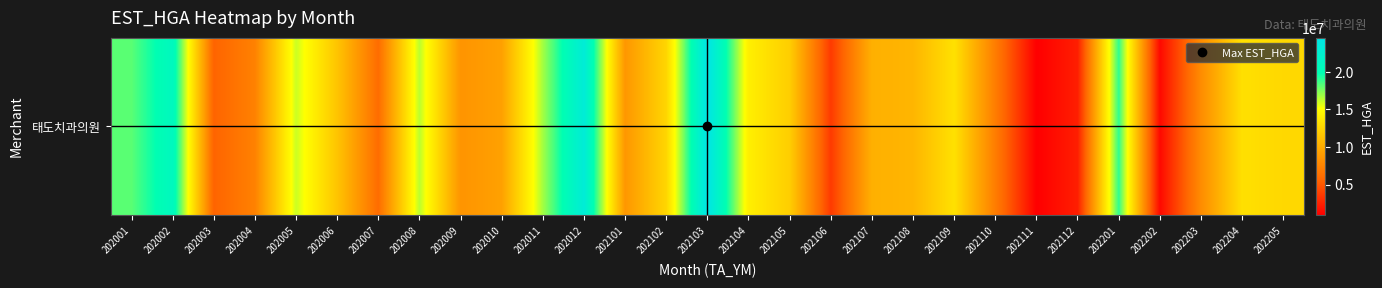

List the labels in order of value, smallest first.

202111, 202202, 202112, 202106, 202003, 202007, 202110, 202004, 202203, 202009, 202101, 202010, 202107, 202108, 202006, 202105, 202102, 202205, 202204, 202109, 202104, 202005, 202008, 202011, 202001, 202201, 202002, 202012, 202103